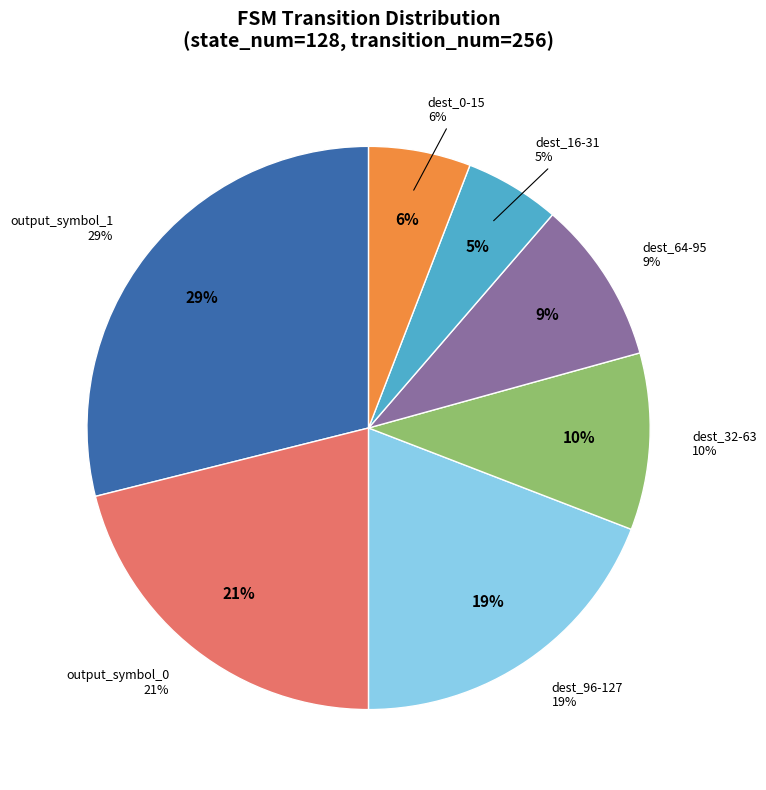

Does state_5 represent more than half of the total?

No